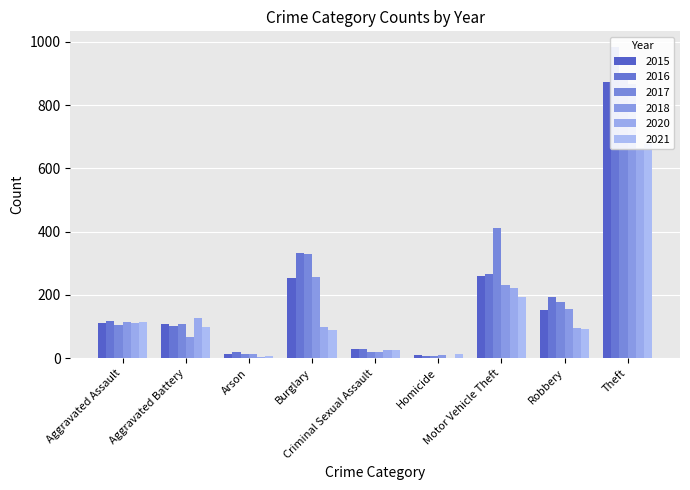

Reading left to right, what are all the values shown in this chart?

2015: 110	108	13	254	28	9	261	154	874
2016: 118	102	20	333	30	7	265	194	984
2017: 105	108	14	329	21	8	411	178	892
2018: 115	67	12	257	21	10	231	155	868
2020: 113	126	4	100	27	2	222	97	666
2021: 115	100	6	90	26	13	193	91	678